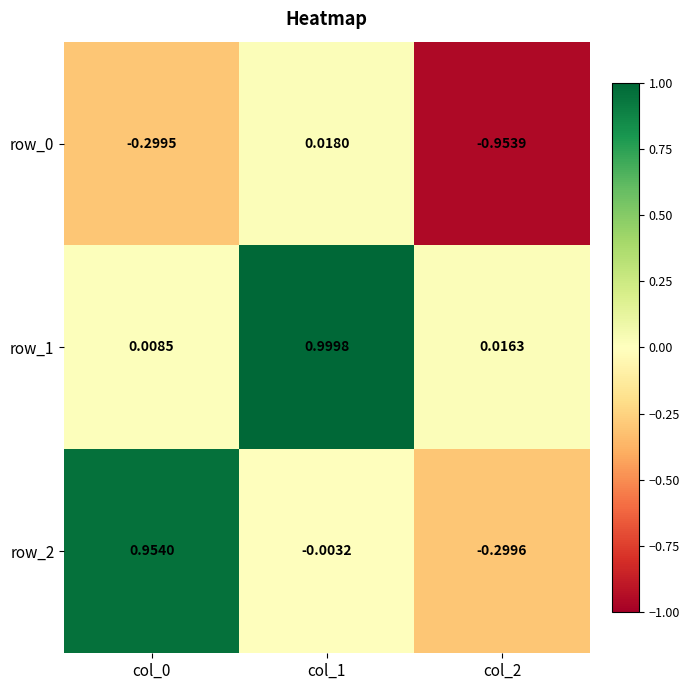

Is the value of row_2 at col_0 greater than the value of row_0 at col_0?

Yes